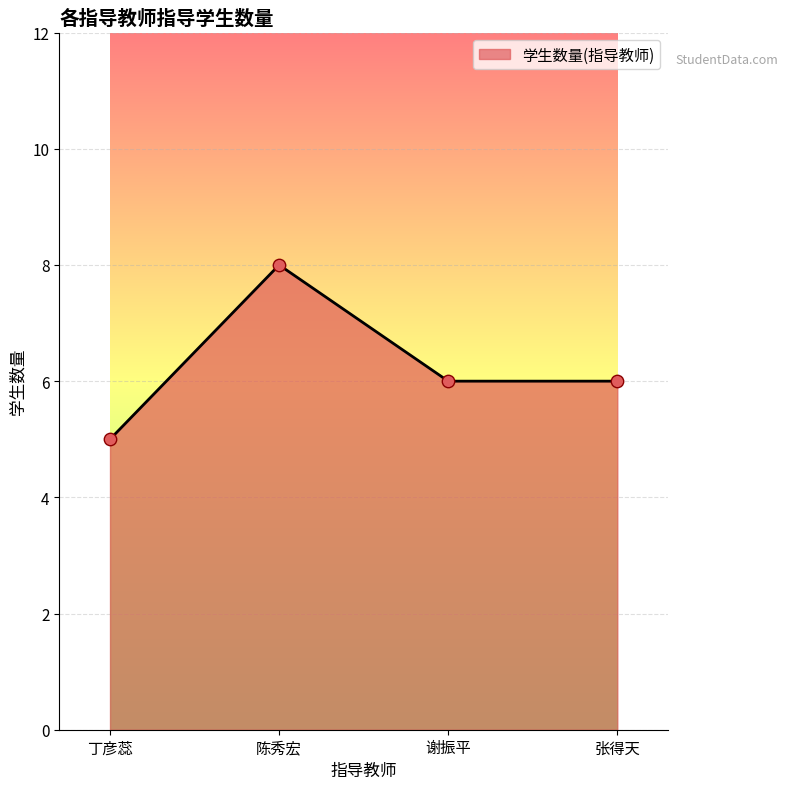

Approximately how many times larger is the value at 谢振平 compared to 张得天?

1.0